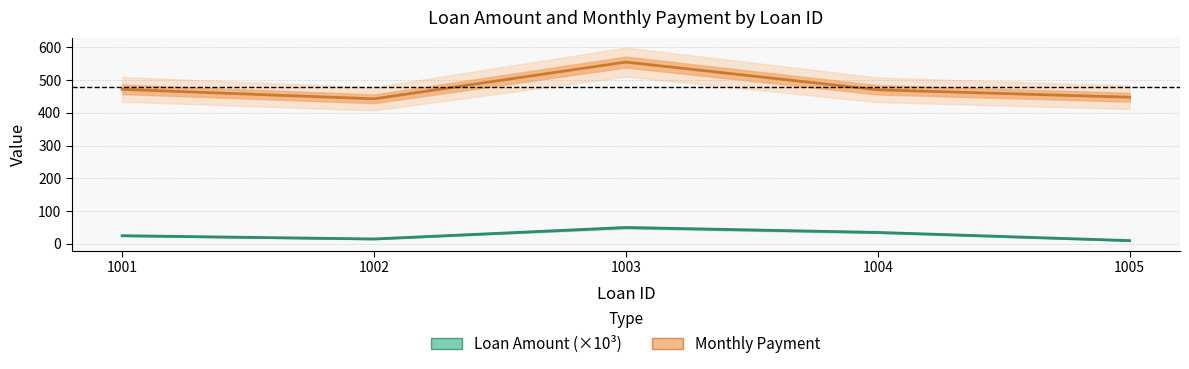

What is the maximum value for Monthly Payment?

555.1